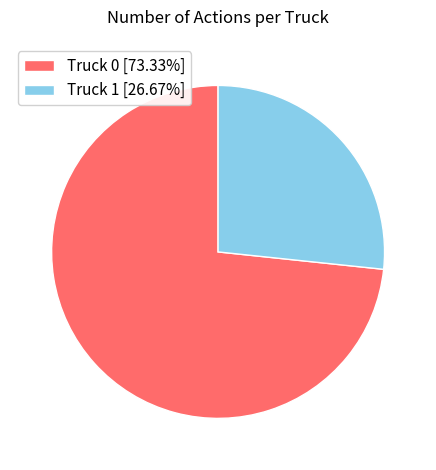

What is the smallest slice in the pie chart?

Truck 1